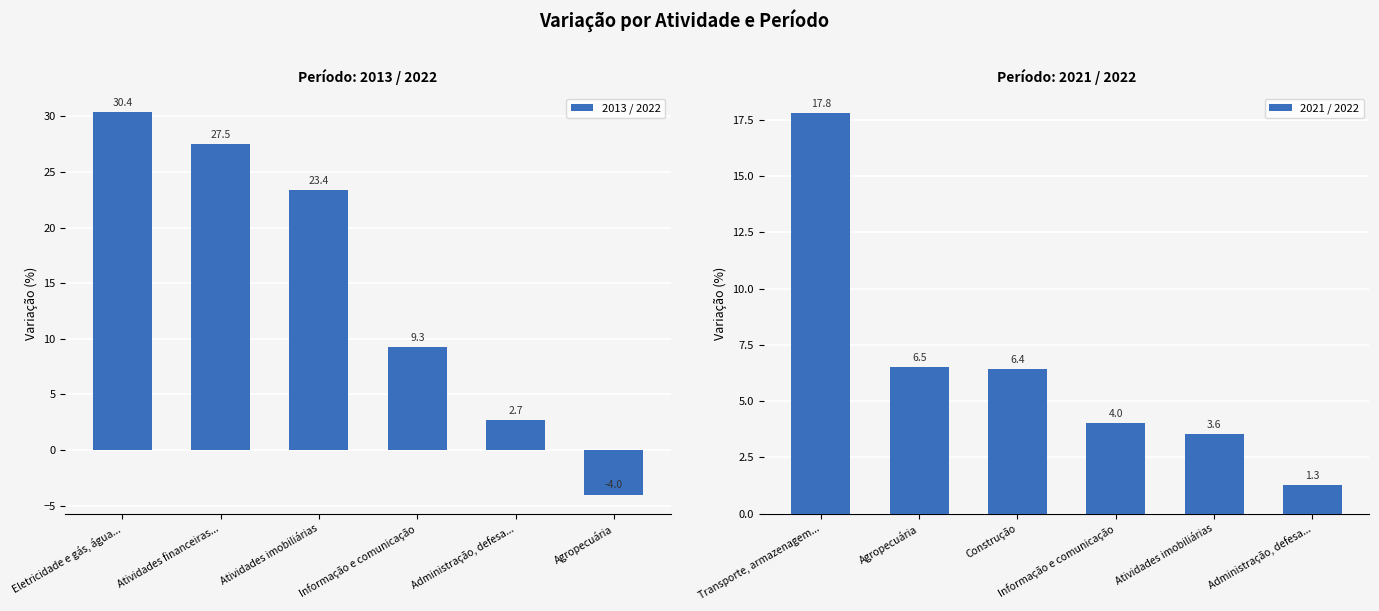

Reading left to right, what are all the values shown in this chart?

2013 / 2022: Eletricidade e gás, água...=30.4	Atividades financeiras...=27.5	Atividades imobiliárias=23.4	Informação e comunicação=9.3	Administração, defesa...=2.7	Agropecuária=-4.0
2021 / 2022: Transporte, armazenagem...=17.8	Agropecuária=6.5	Construção=6.4	Informação e comunicação=4.0	Atividades imobiliárias=3.6	Administração, defesa...=1.3